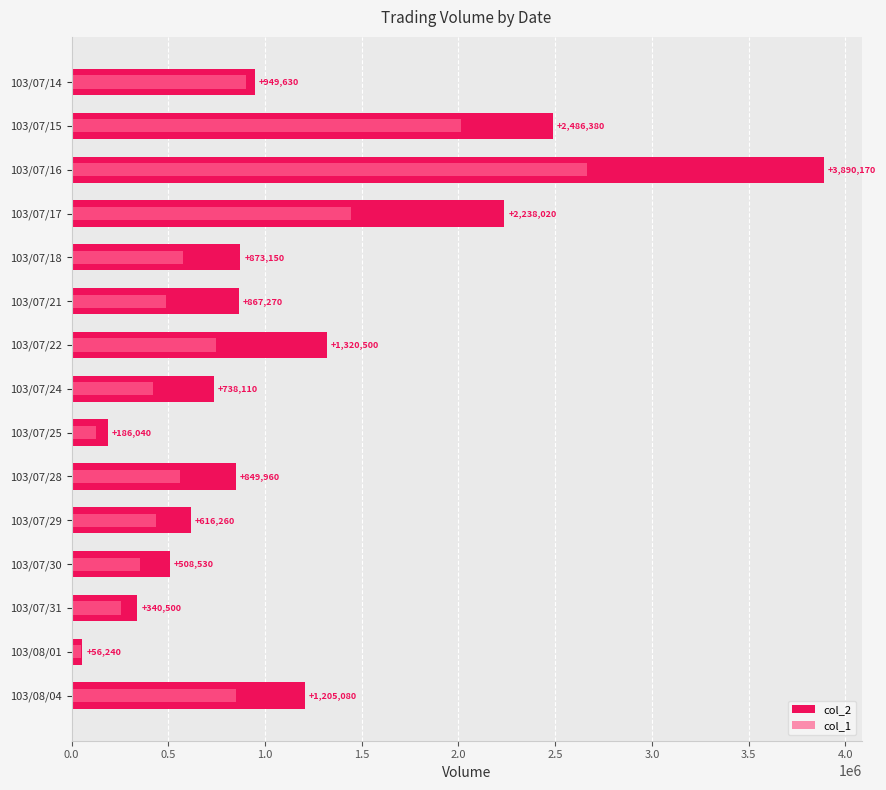

How many data points in col_2 are less than 867270?

7